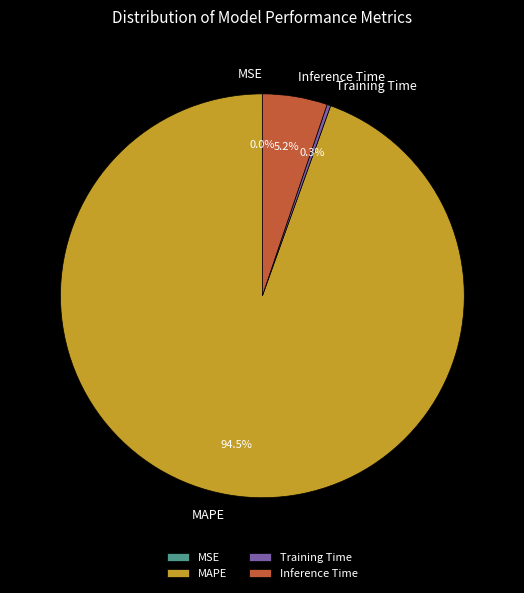

Which slice represents more than half of the pie?

MAPE